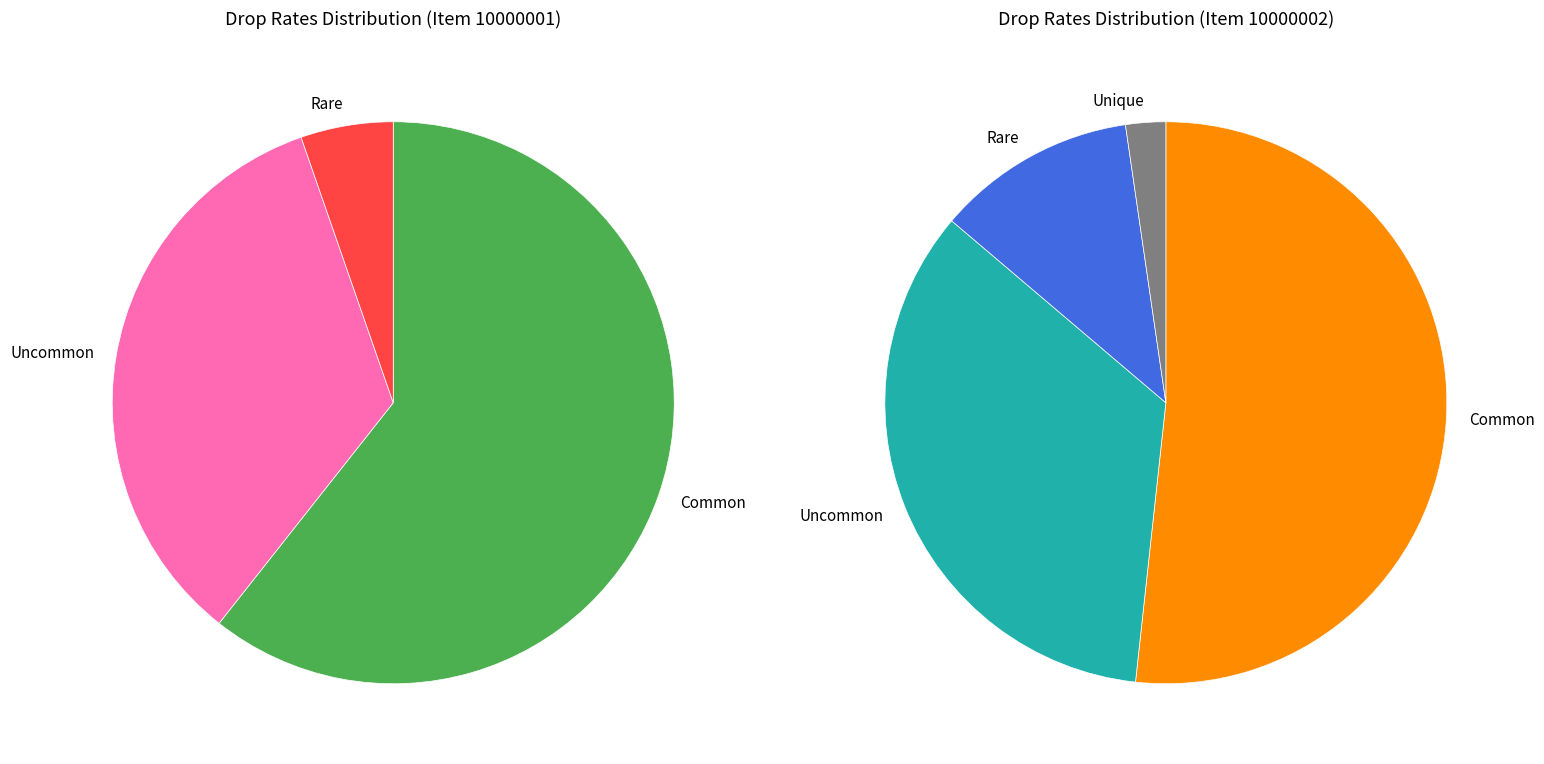

What is the total percentage of Uncommon and Common?

94.7%